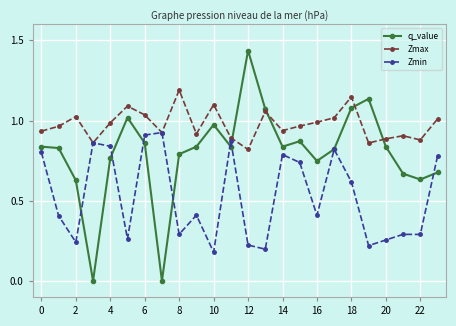

What is the highest value of the Zmax series?

1.2